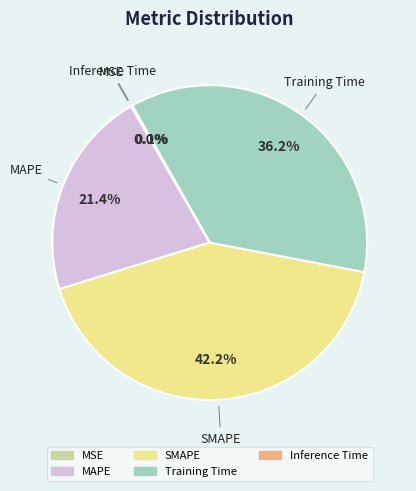

Which has a higher value, MAPE or Training Time?

Training Time